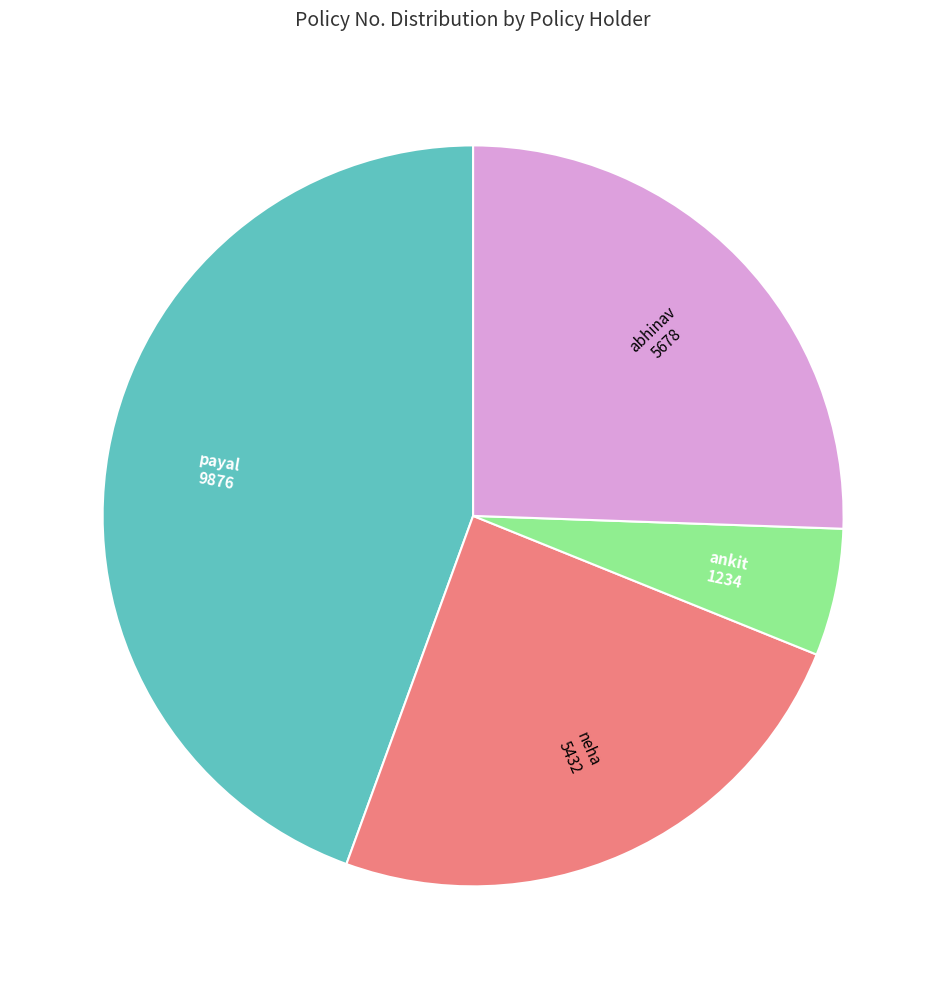

Does any single category account for the majority?

No